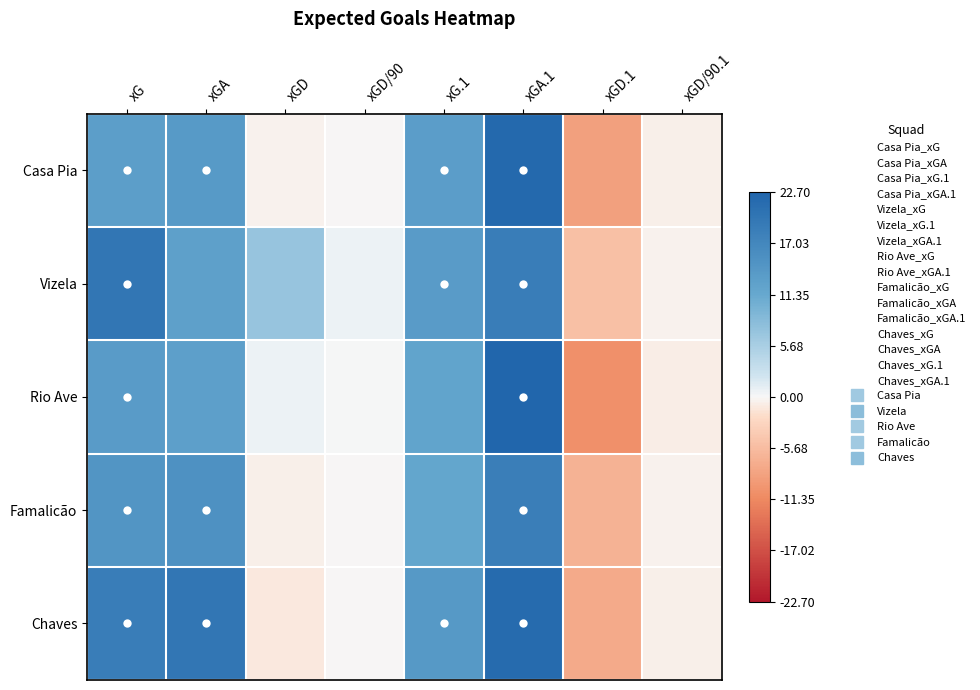

At xGA.1, list the series in order from smallest to largest.

Famalicão, Vizela, Chaves, Casa Pia, Rio Ave